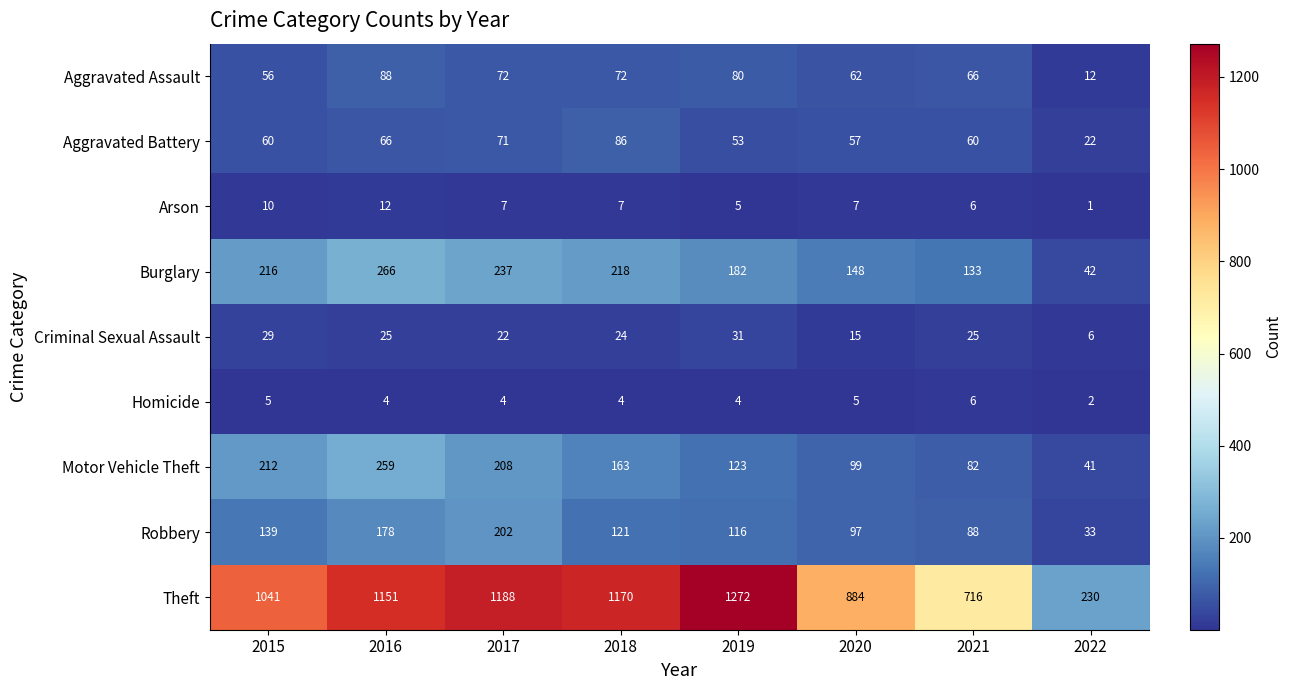

What is the difference between the highest and lowest values at 2021?

710